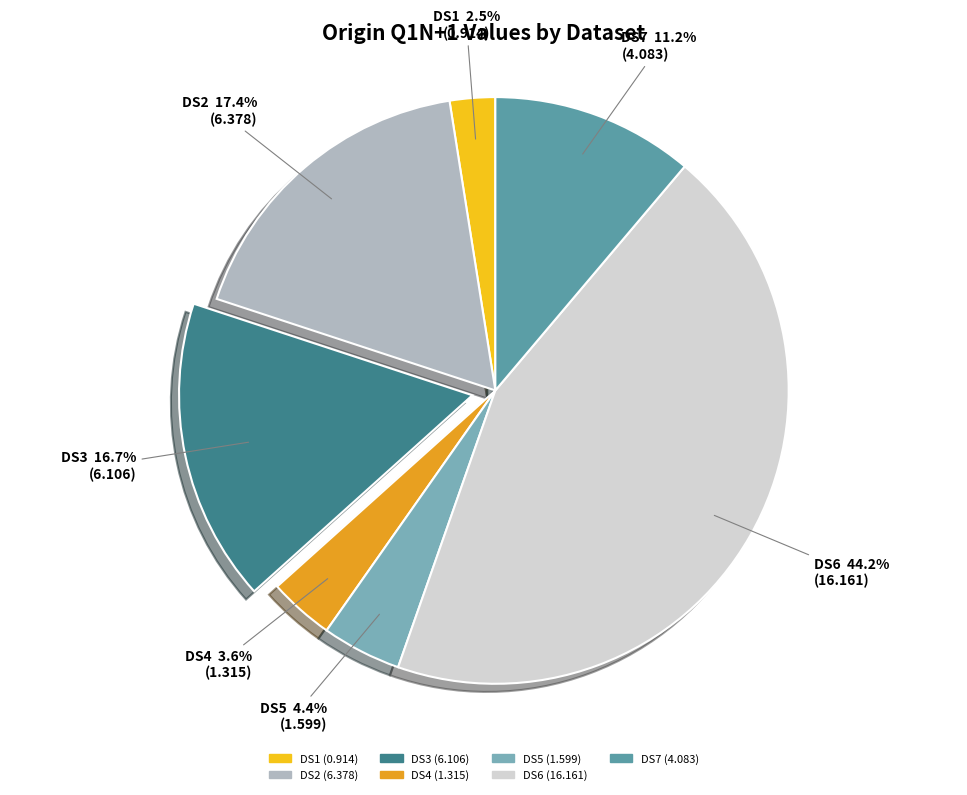

To the nearest percent, what is the difference between the largest and smallest slice percentages?

42%